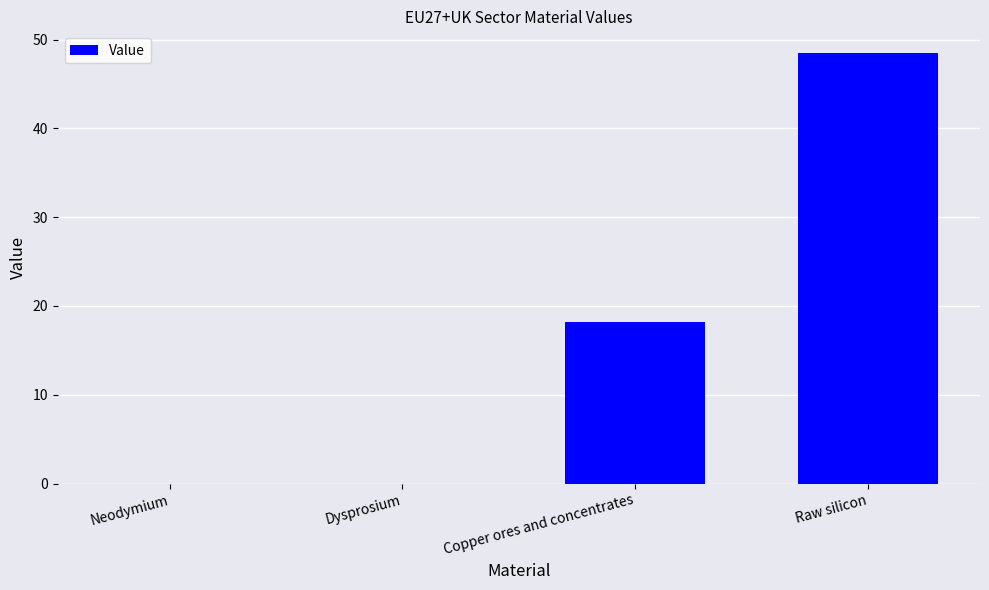

What is the sum of the values at Raw silicon and Copper ores and concentrates?

66.7